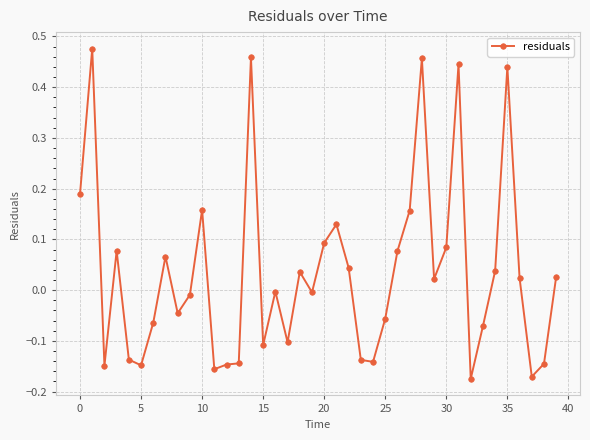

True or false: the data has more than 0 interior local peaks.

True